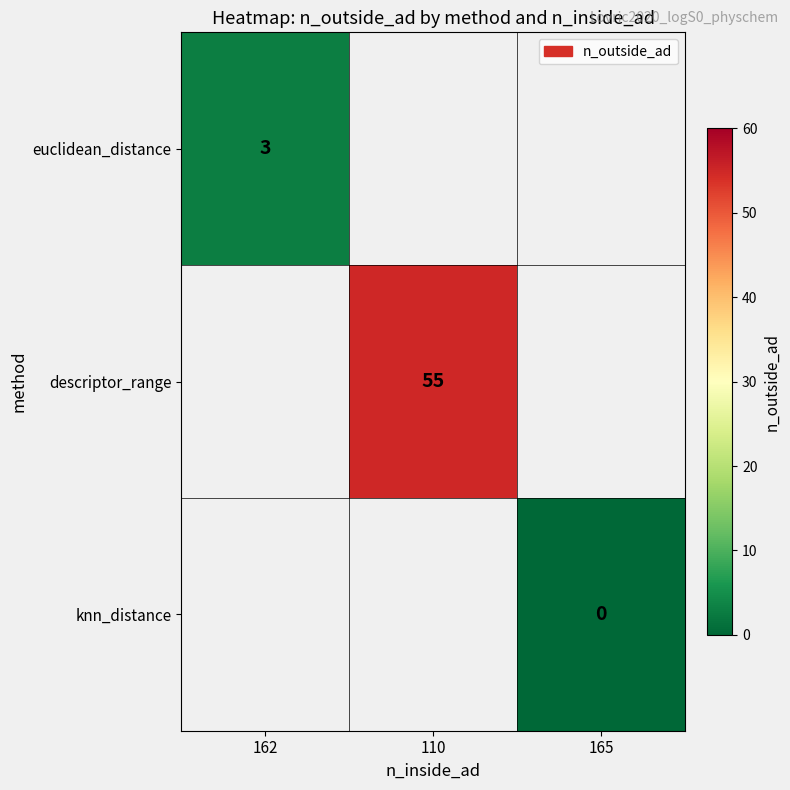

True or false: descriptor_range has a value of 88 at 110.

False